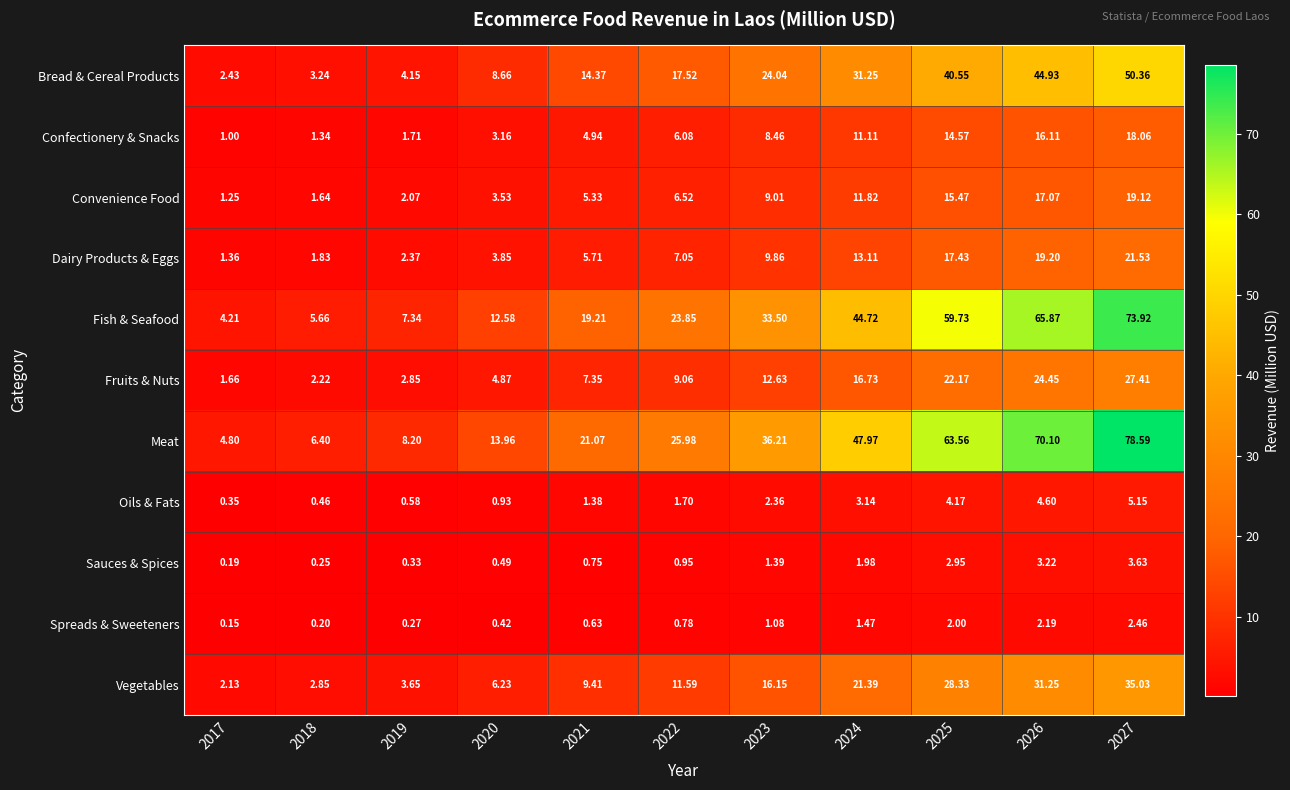

What is the spread (max minus min) of values at 2023?

35.1